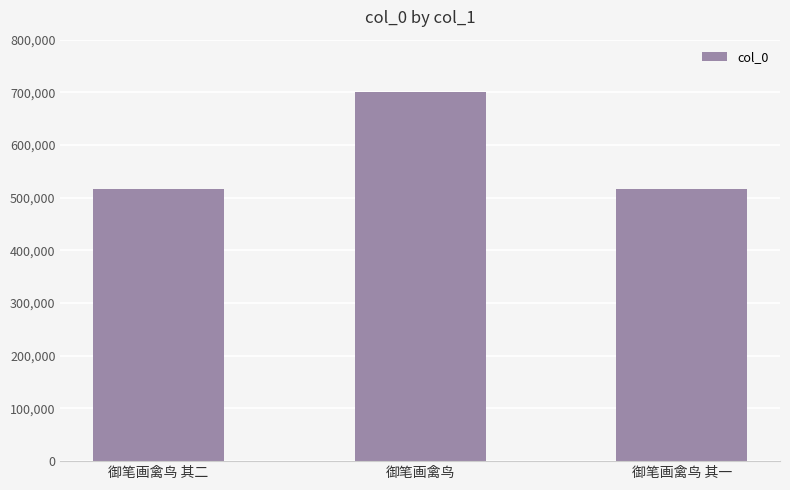

What is the ratio of the value at 御笔画禽鸟 to the value at 御笔画禽鸟 其一?

1.4